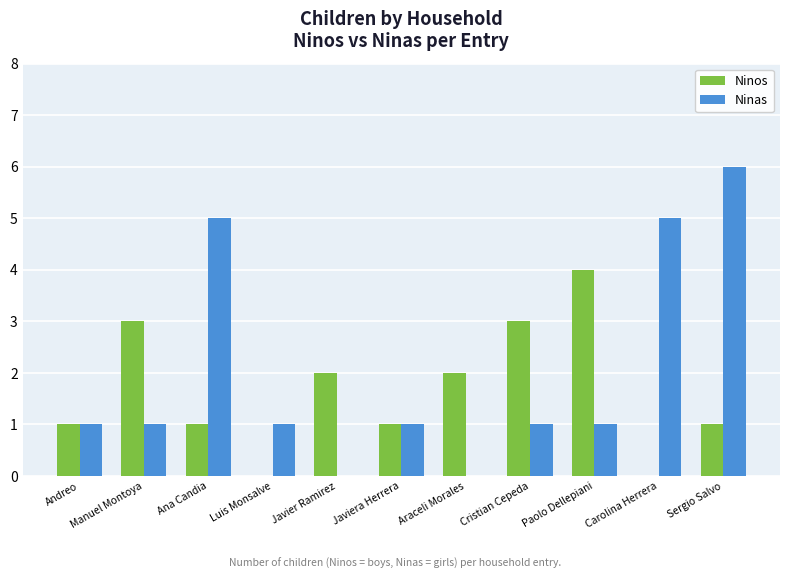

What are all the series names shown in the legend?

Ninos, Ninas